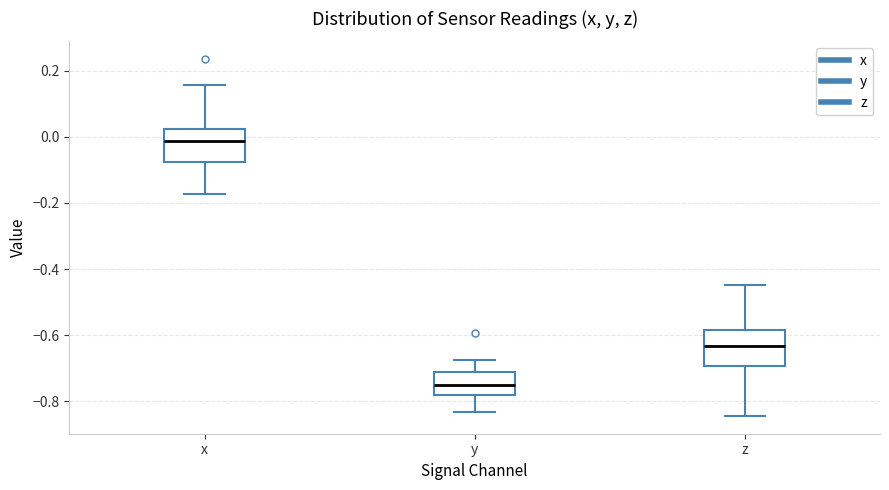

Reading left to right, transcribe this box plot: for each box, give where its median line is, the range the box spans, and where its two whiskers end, as read against the y-axis. The values are not printed on the chart, so give them approximately, as read against the axis.

x: median -0.02, box -0.08 to 0.02, whiskers -0.18 to 0.16
y: median -0.76, box -0.78 to -0.72, whiskers -0.84 to -0.68
z: median -0.64, box -0.70 to -0.58, whiskers -0.84 to -0.44